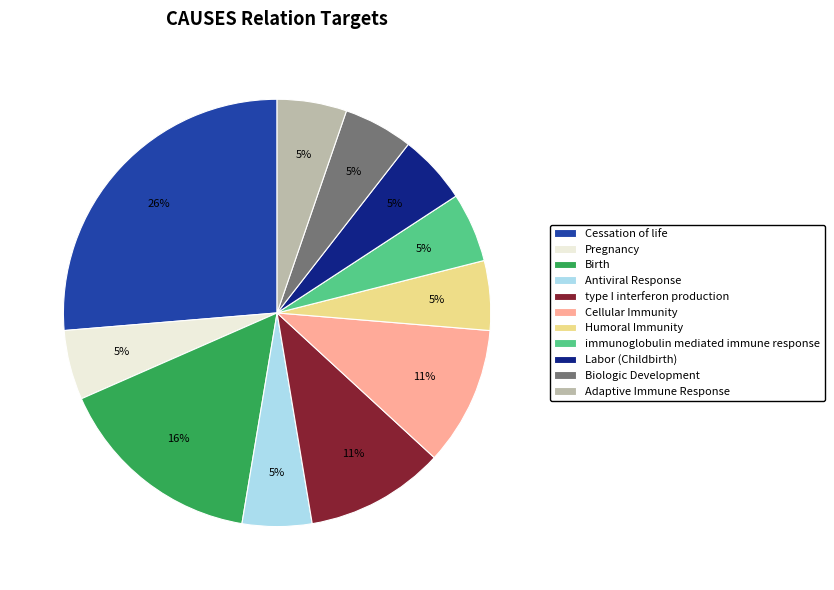

To the nearest percent, what portion does Humoral Immunity represent?

5%